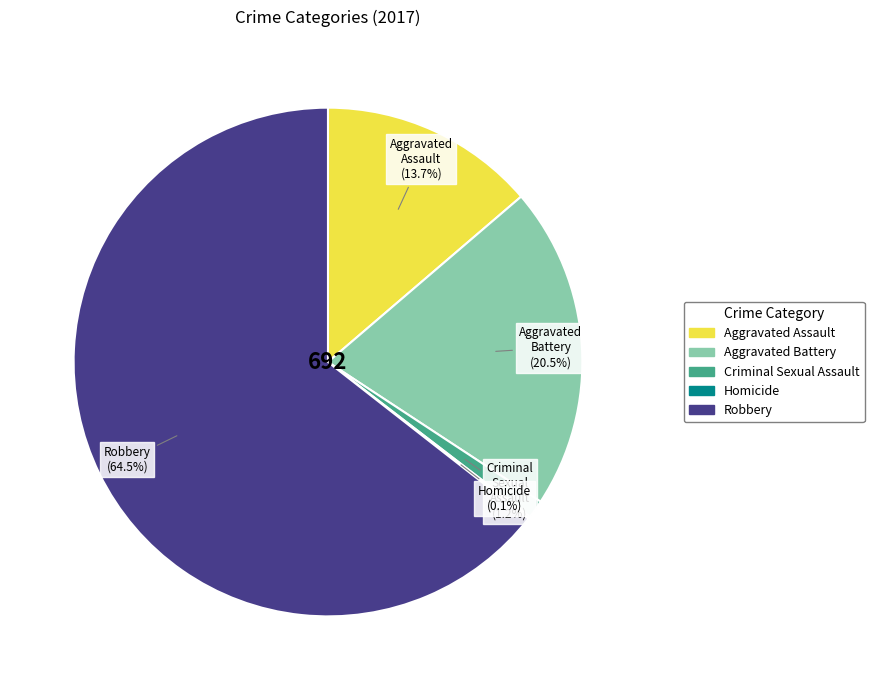

The Aggravated Assault slice represents 25% of the pie. True or false?

False